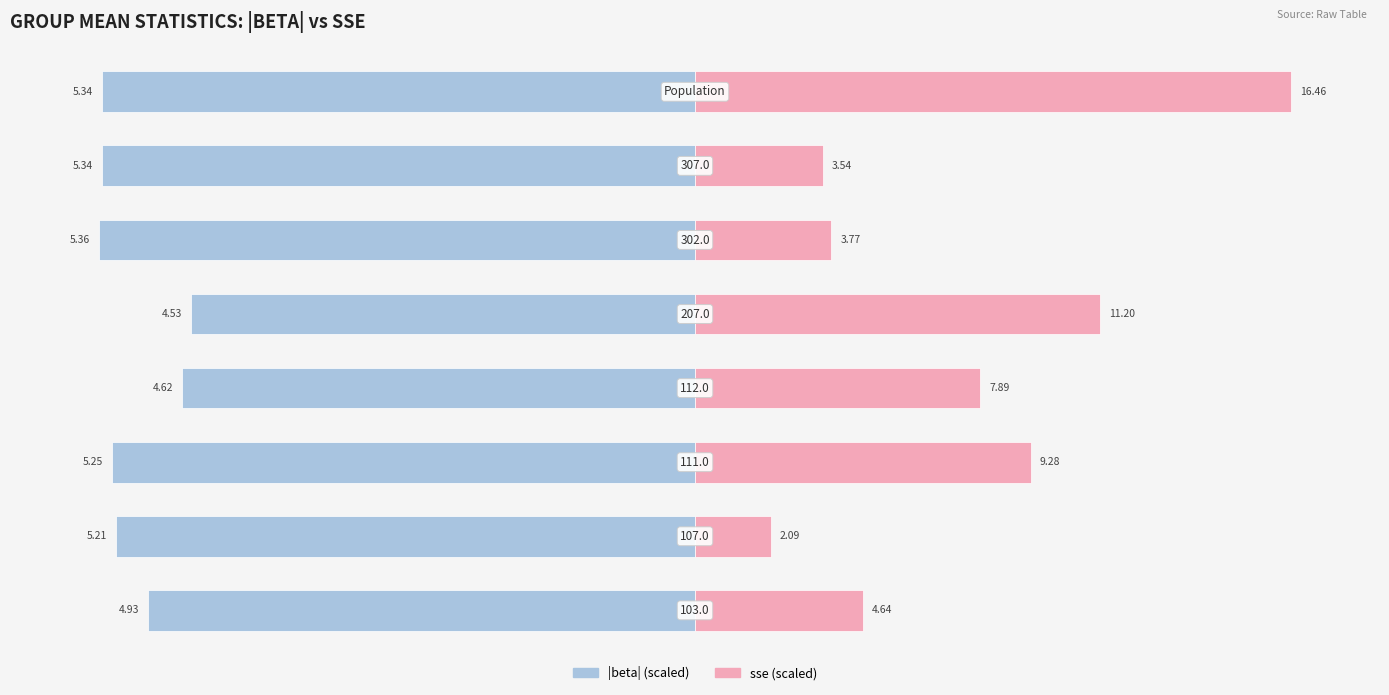

At how many categories does at least one series exceed -29?

8